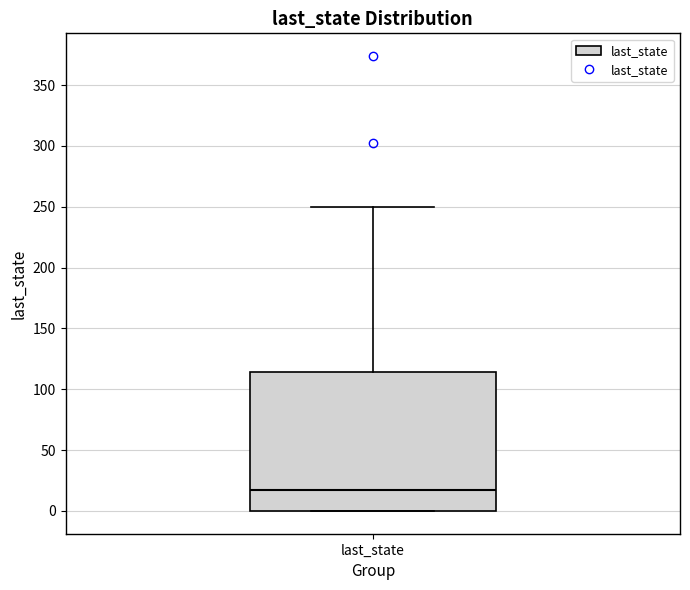

Where is the lower edge of the box for last_state on the y-axis? The values are not printed on the chart, so give them approximately, as read against the axis.

0